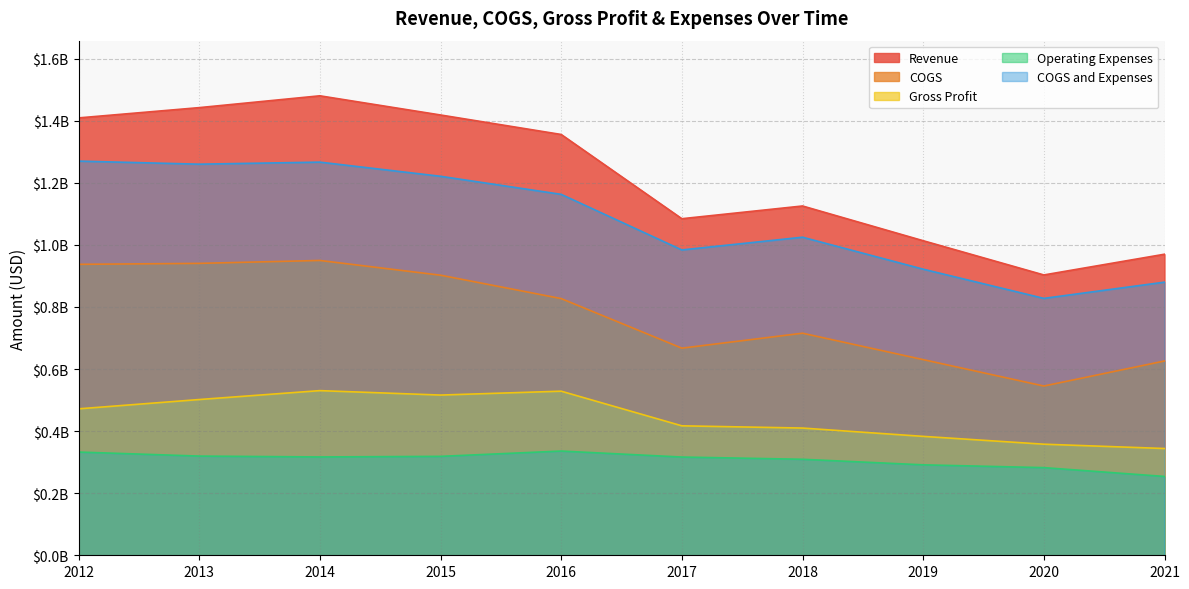

Which series has the largest total across all categories?

Revenue